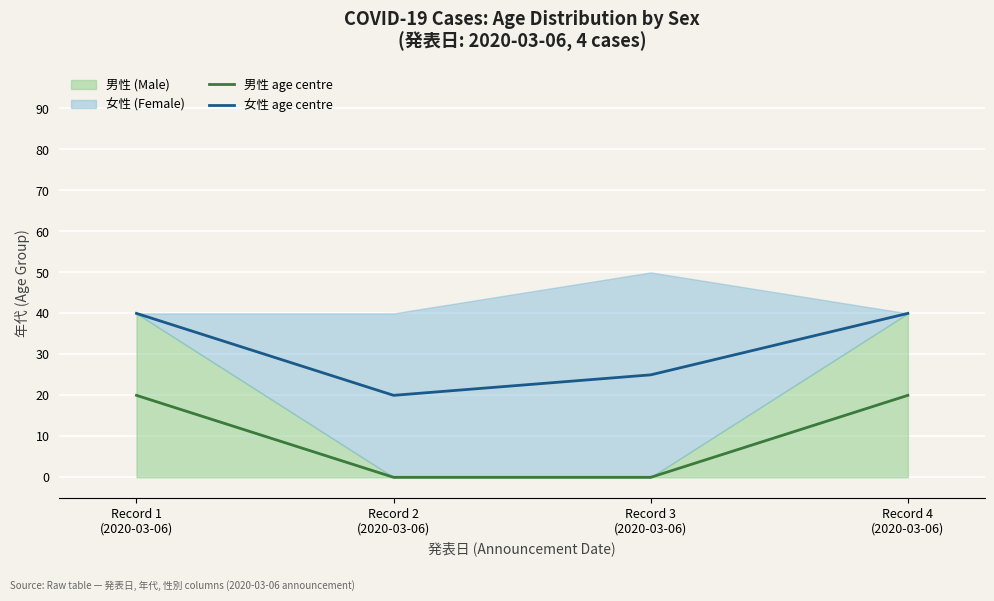

Where is the first local minimum for 女性 age centre?

Record 2
(2020-03-06)